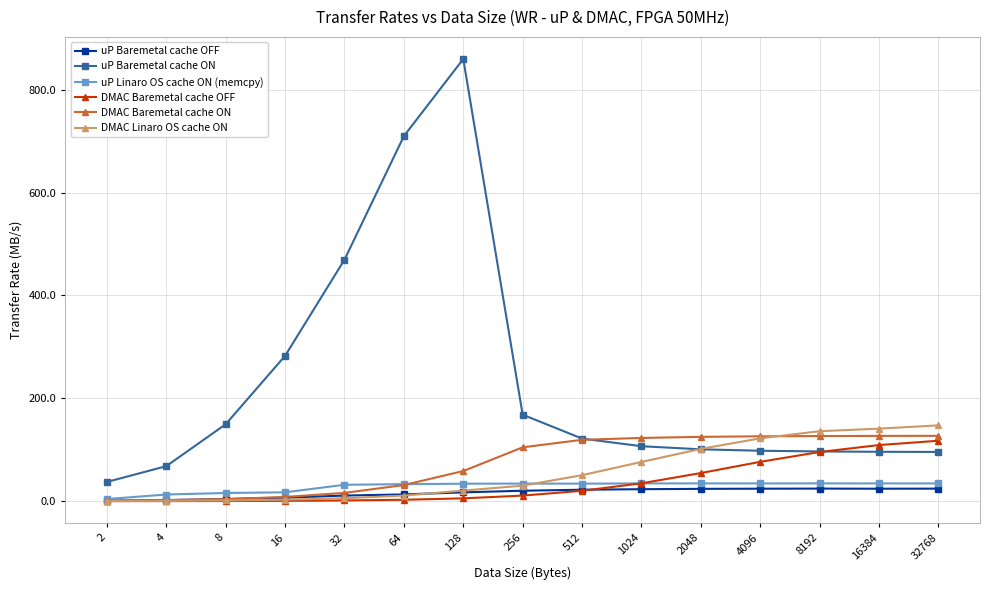

Which series has the widest spread of values?

uP Baremetal cache ON